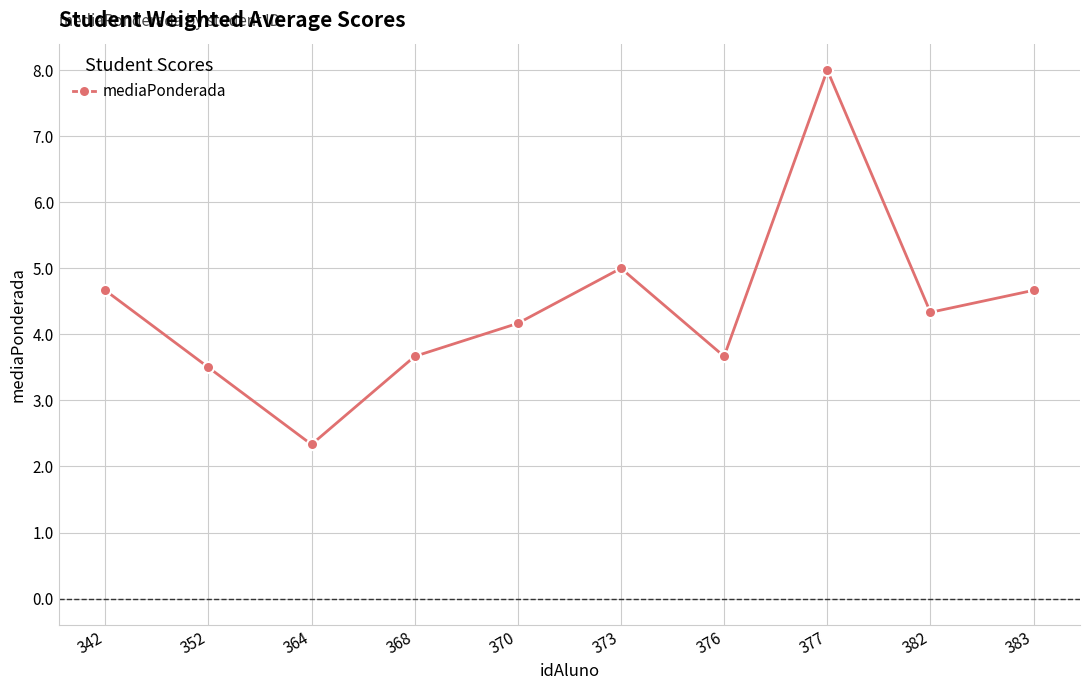

What is the greatest value displayed?

8.0